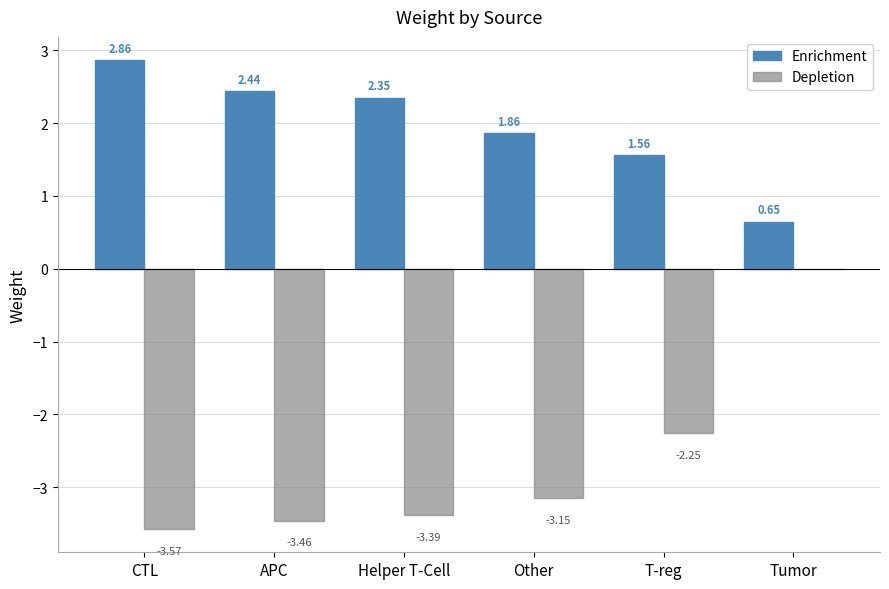

Is the value of Enrichment at T-reg greater than the value of Depletion at CTL?

Yes